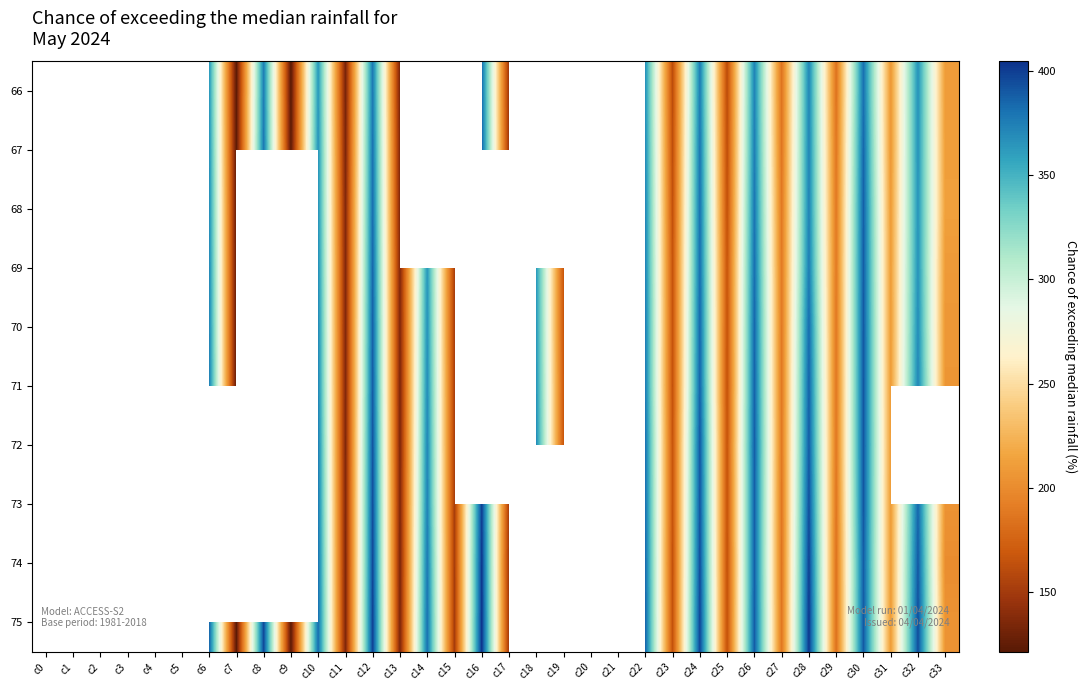

Is the value of 74 at c32 greater than the value of 71 at c4?

No